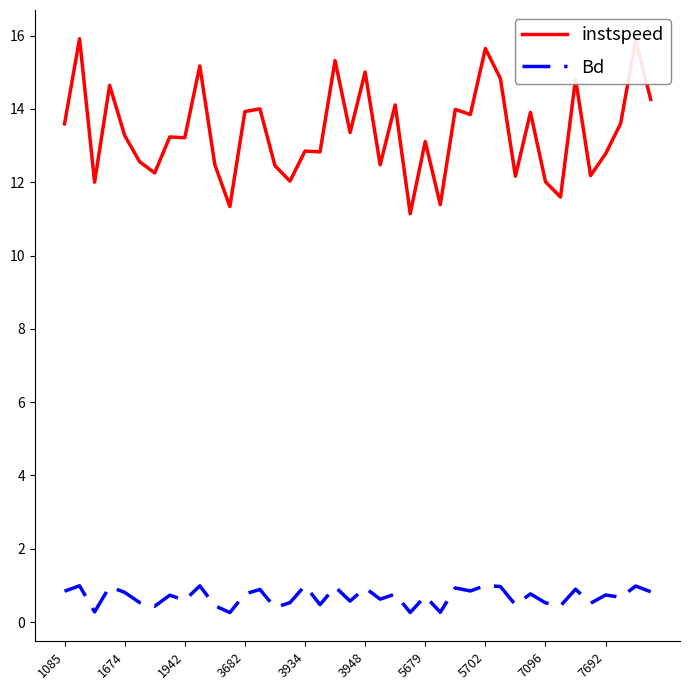

Which series has the largest range (max minus min)?

instspeed